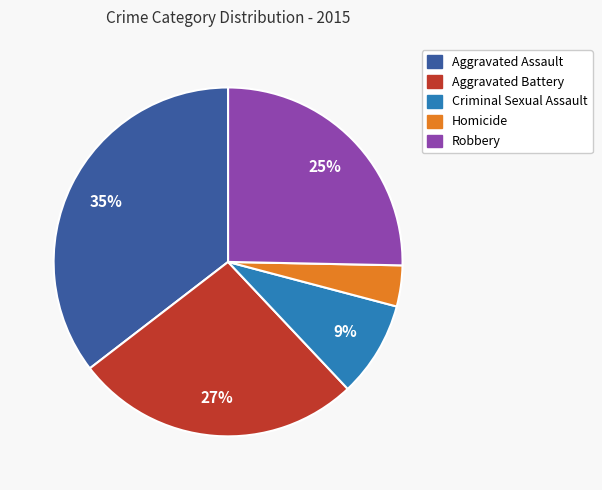

To the nearest percent, what percentage of the pie is Criminal Sexual Assault?

9%